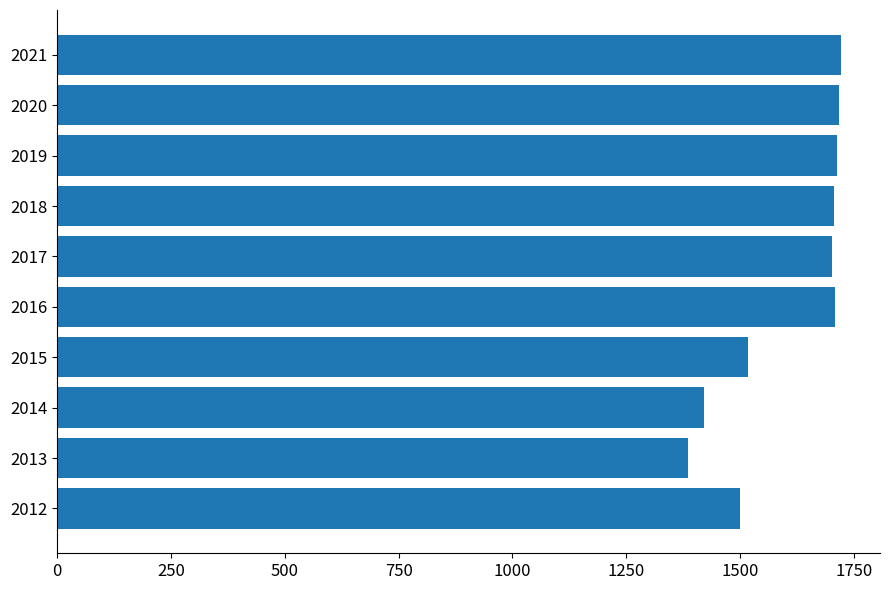

Approximately how many times larger is the value at 2021 compared to 2012?

1.1